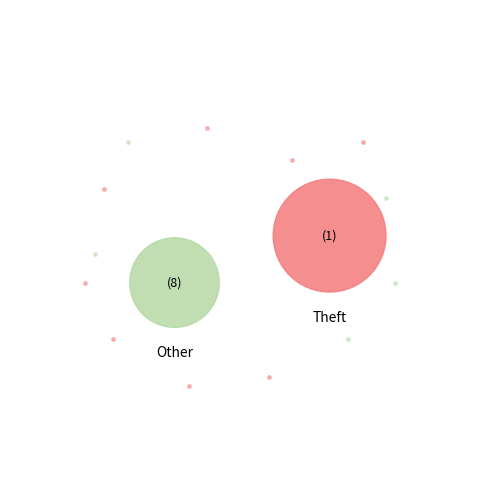

Do Arson and Robbery together represent more than half of the pie?

No